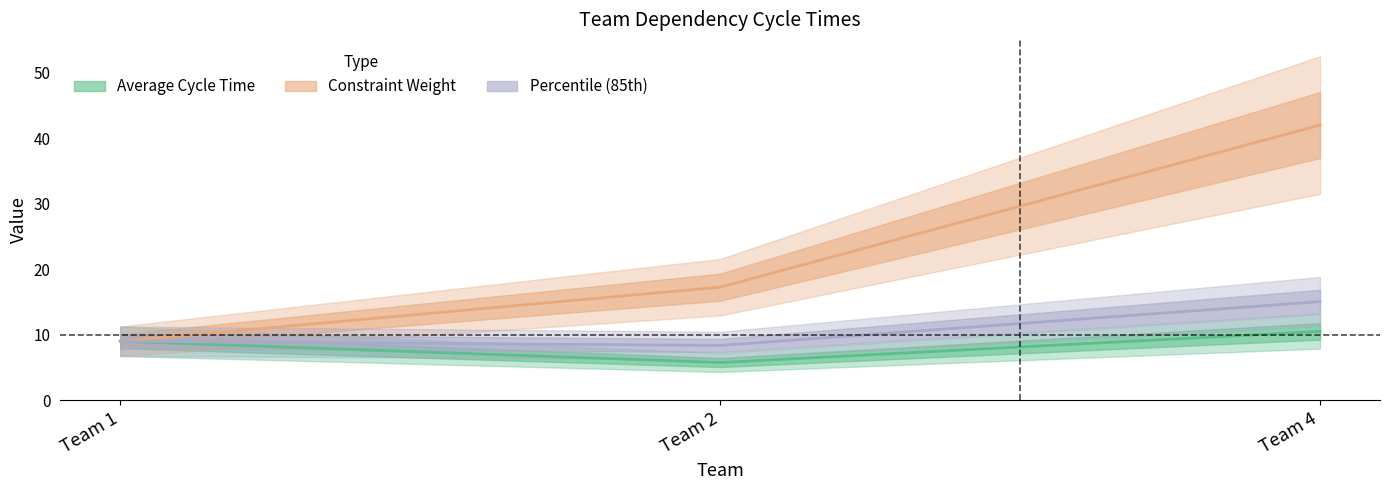

At which category is the sum across all series the highest?

Team 4